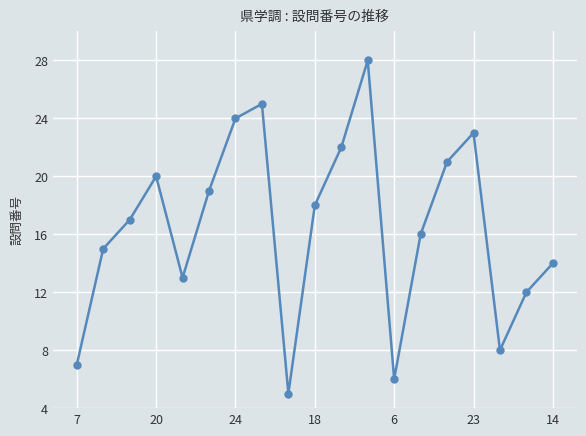

What is the value of the 17th point from the left?

8